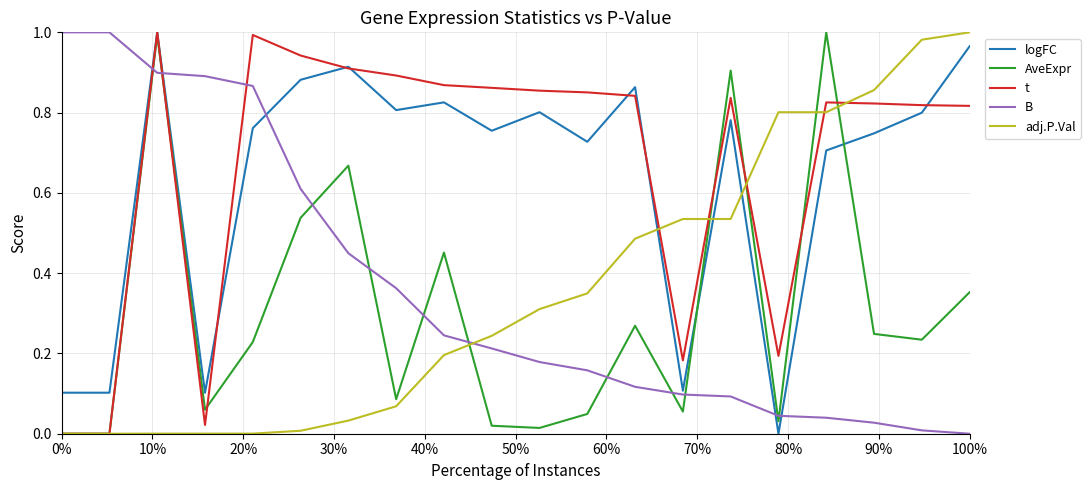

How many lines are shown in the chart?

5